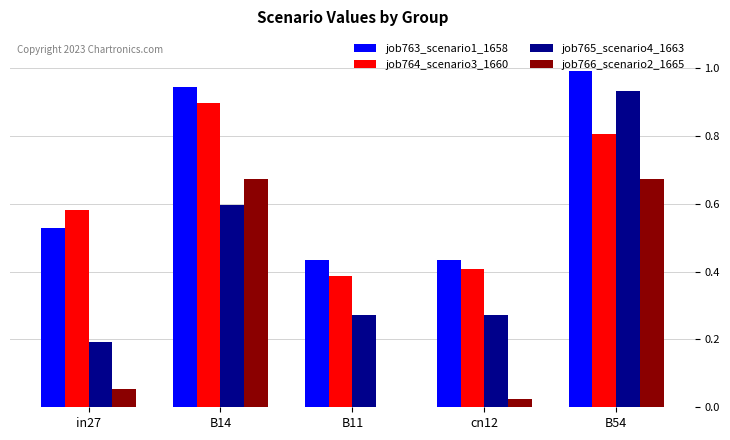

Which series changed the most between in27 and cn12?

job764_scenario3_1660